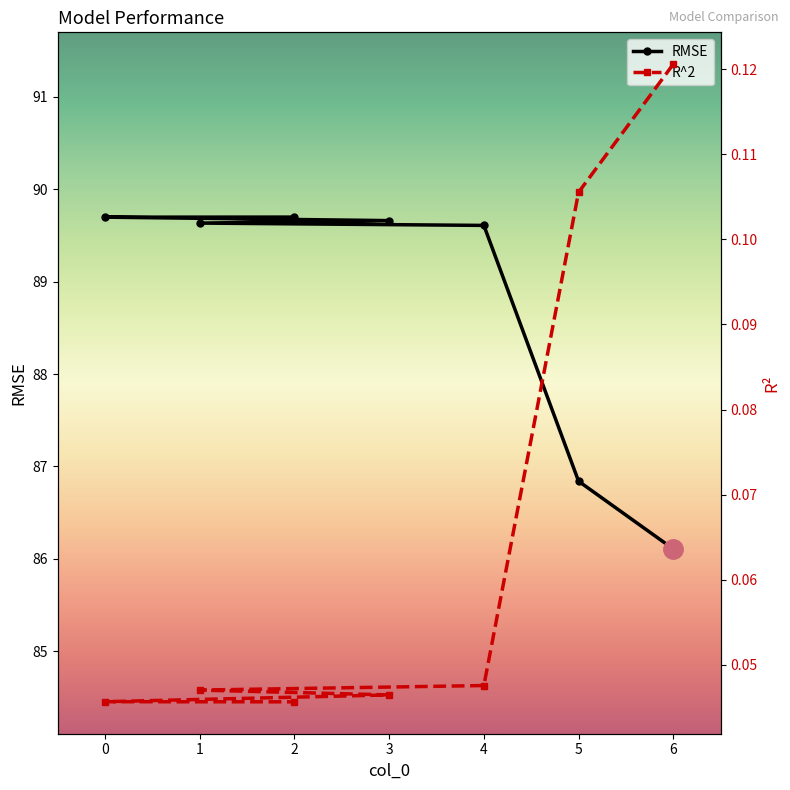

Which category has the lowest value in the RMSE series?

6